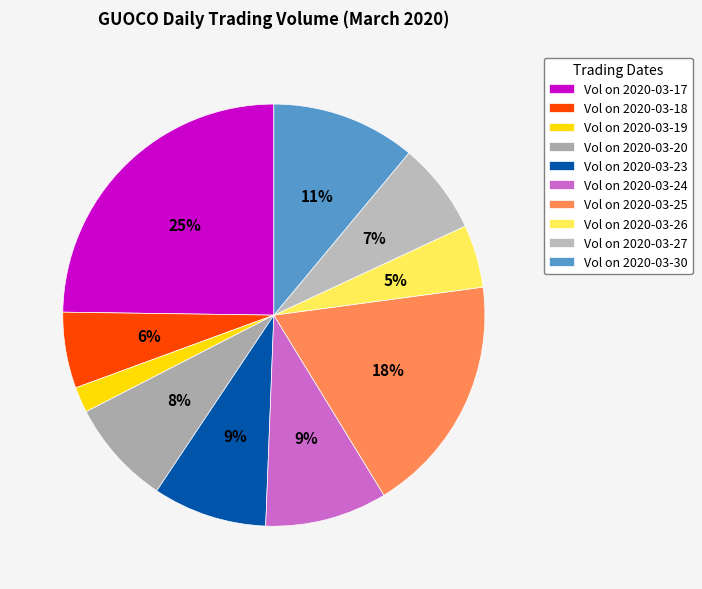

How many slices are in this pie chart?

10